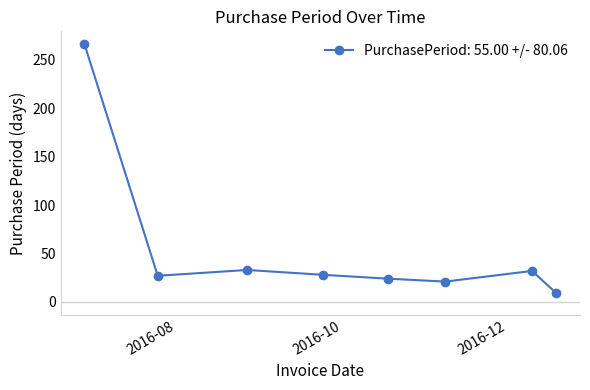

What is the difference between the maximum and minimum values?

257